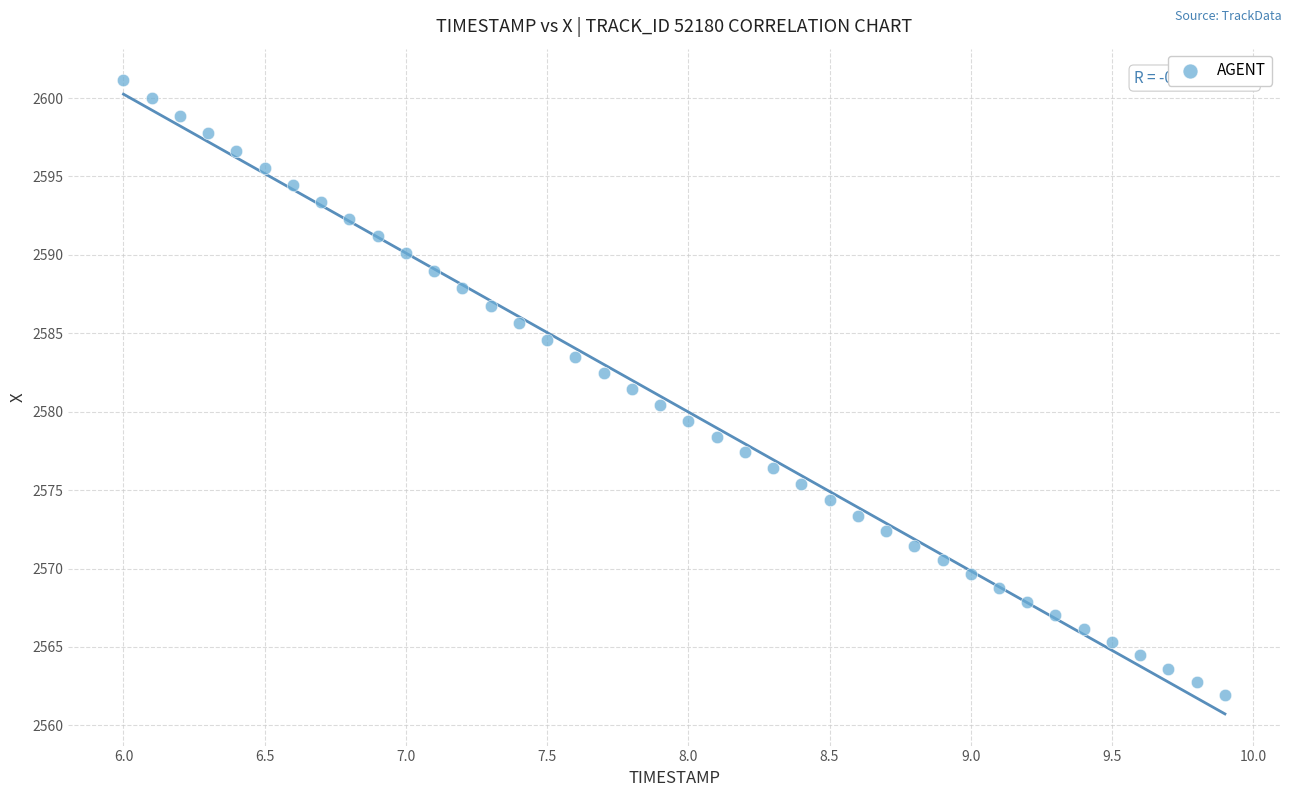

What is the range of X values (max minus min)?

3.9